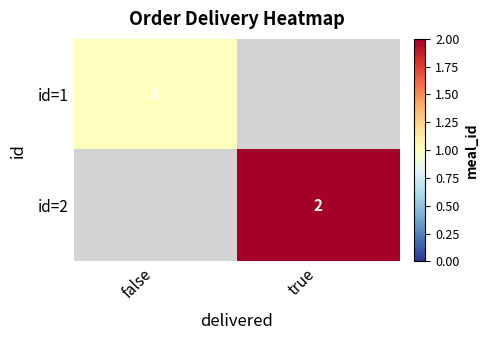

The id=2 series shows 3 at true. True or false?

False